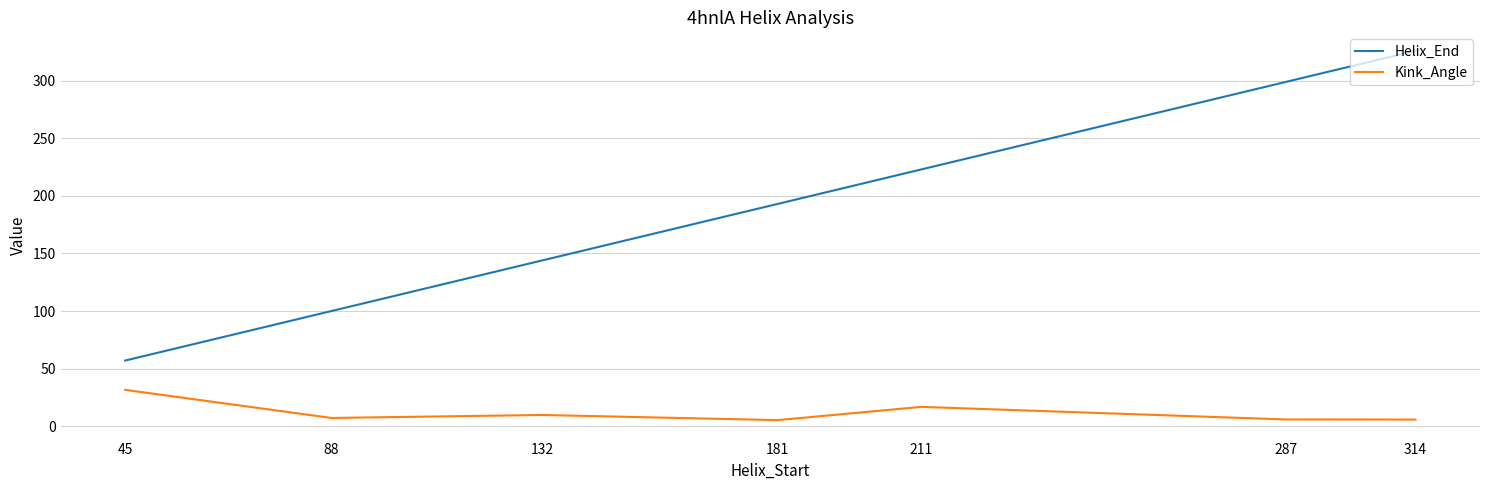

At which category is the sum across all series the highest?

314